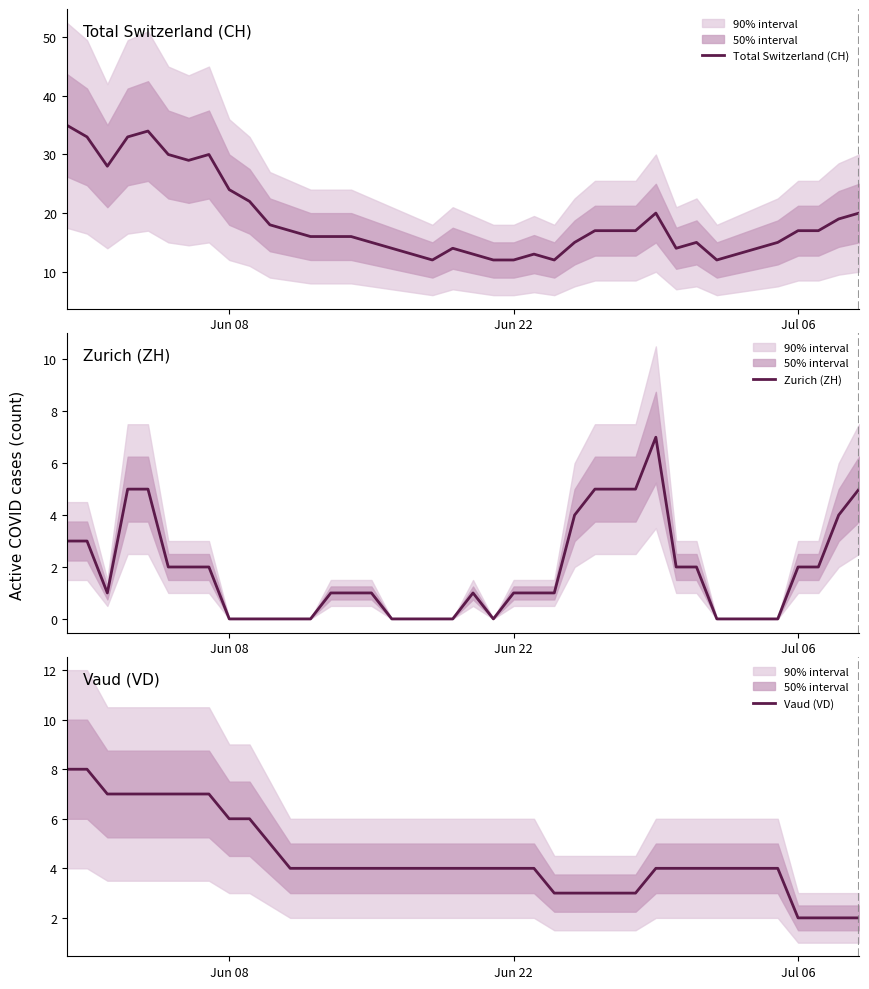

What is the difference between the maximum and minimum values in the Zurich (ZH) series?

7